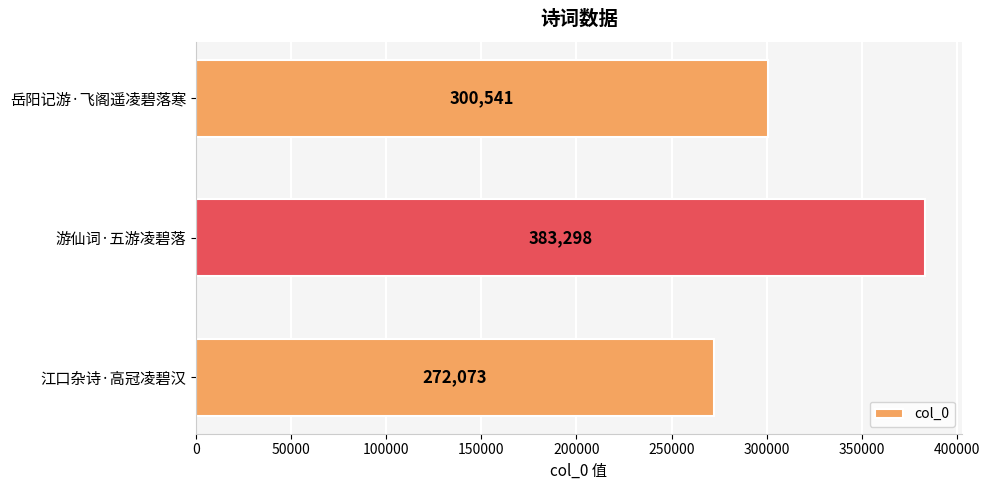

What is the smallest value displayed?

272073